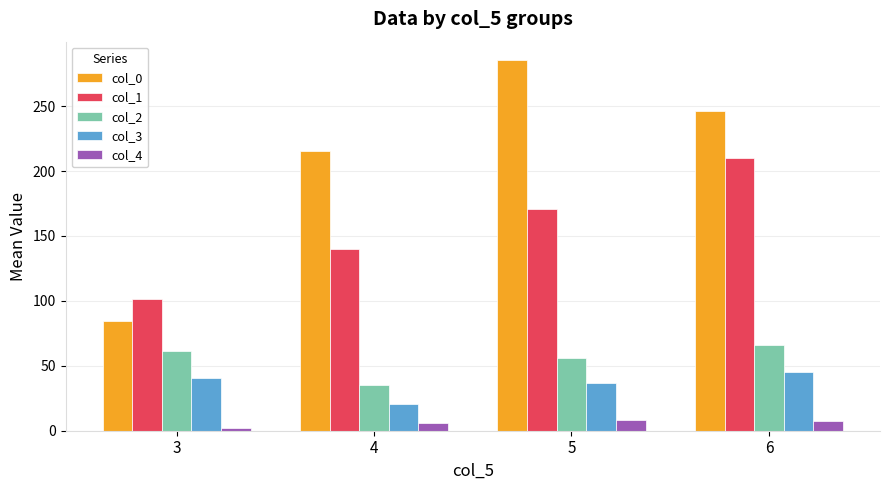

What is the total value across all series at 6?

575.2